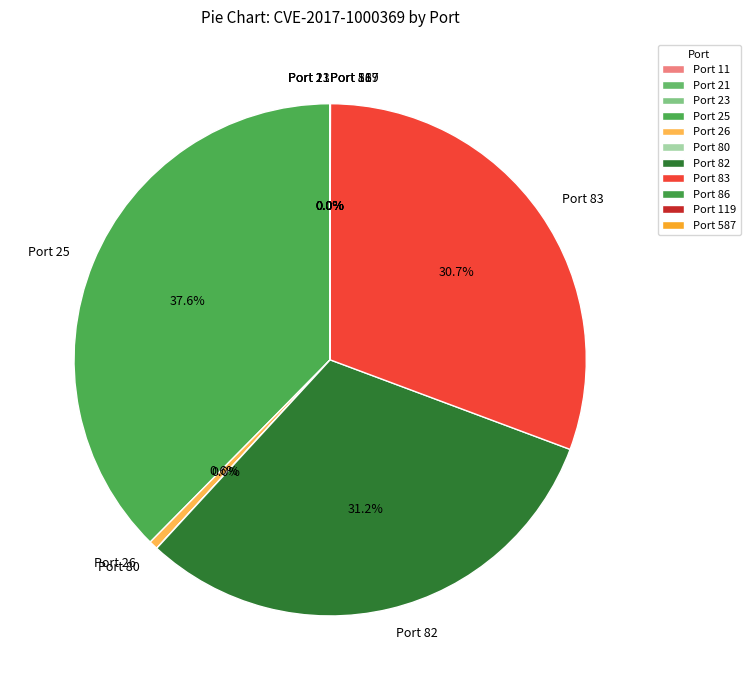

Which category has the biggest portion of the pie?

Port 25